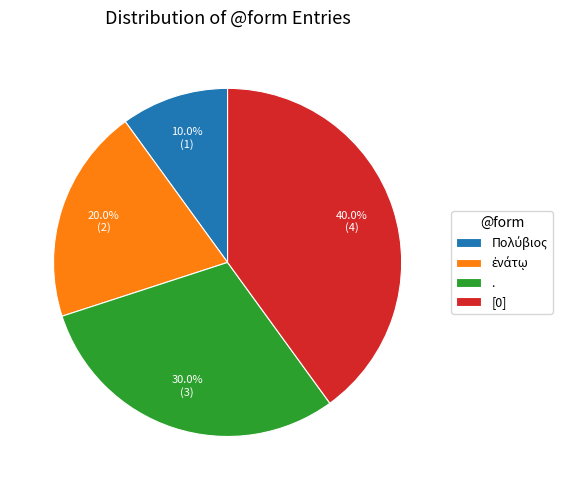

Is the sum of [0] and . greater than half?

Yes